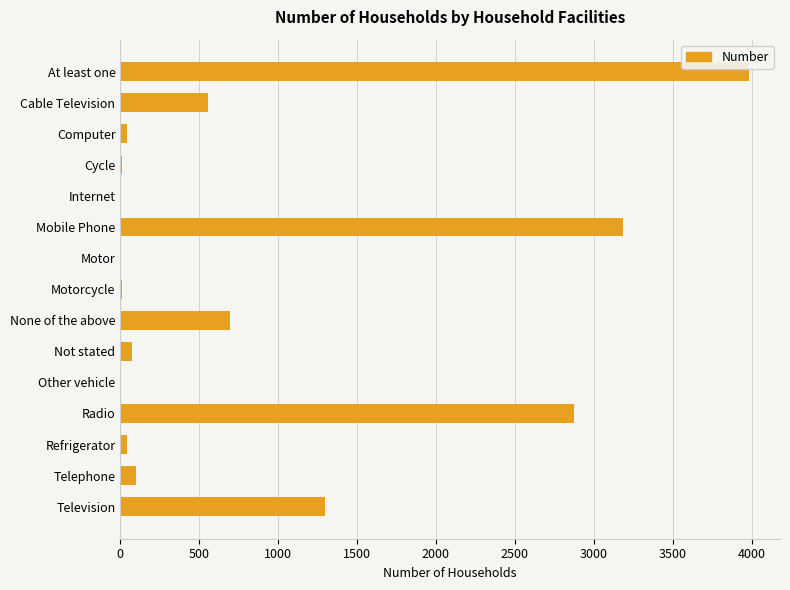

What is the average value?

859